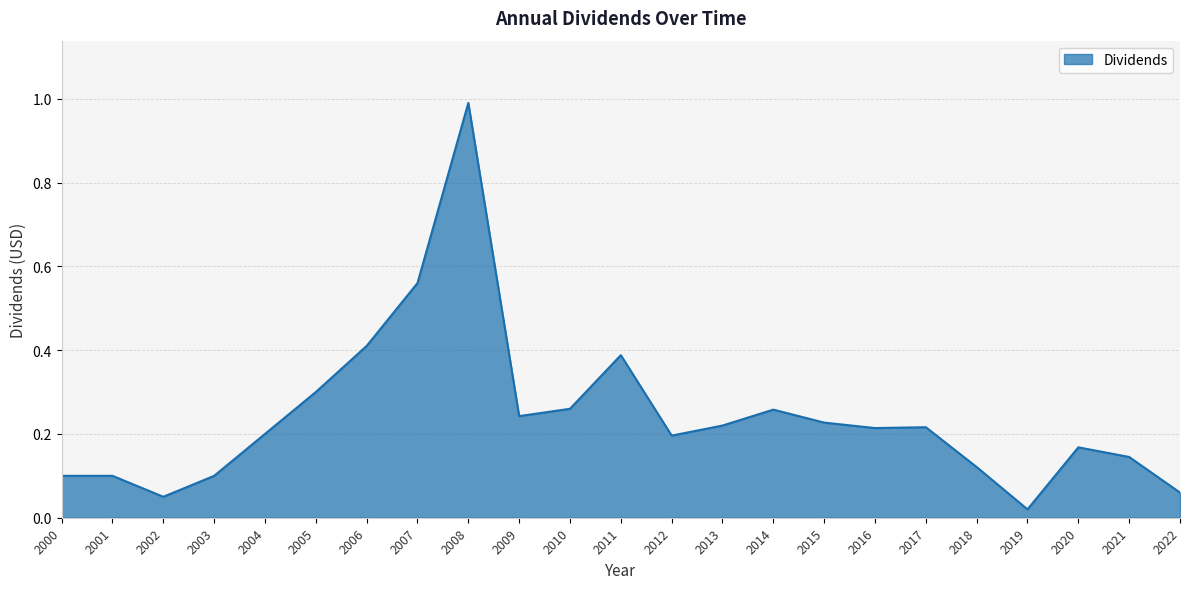

Between 2008 and 2021, which is larger?

2008